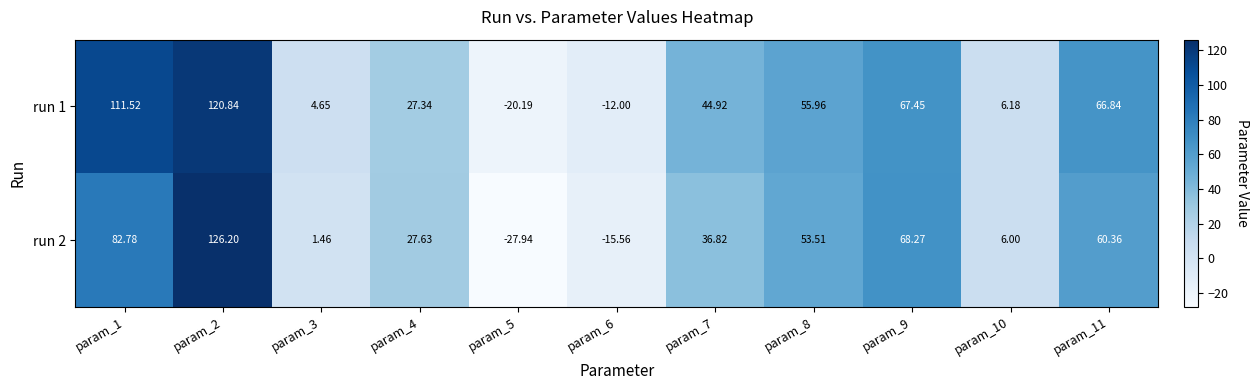

At how many categories does at least one series exceed 24?

7